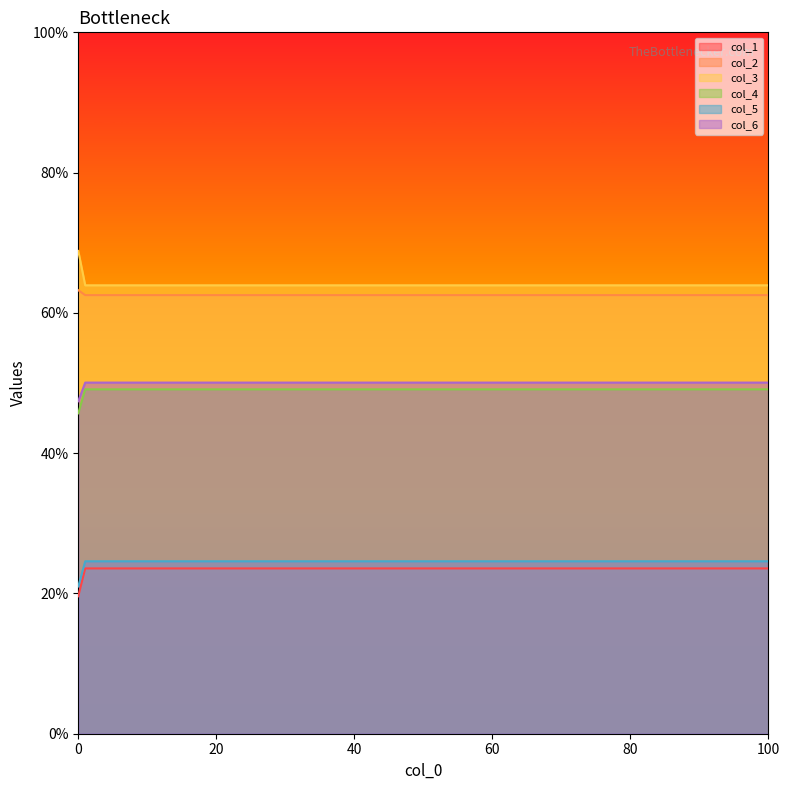

At which category is the sum across all series the highest?

1